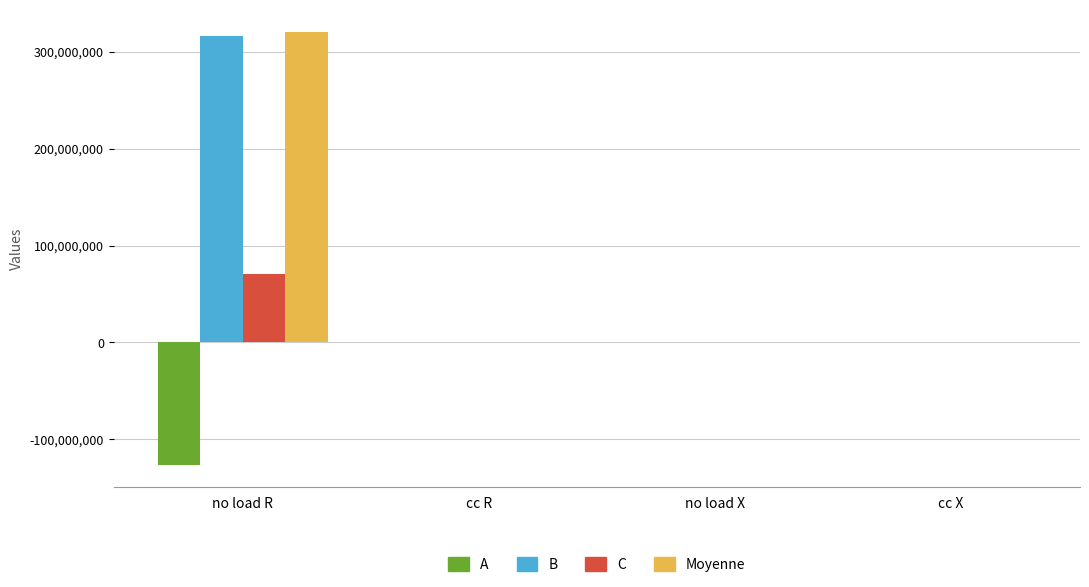

How many data points does each series have?

4